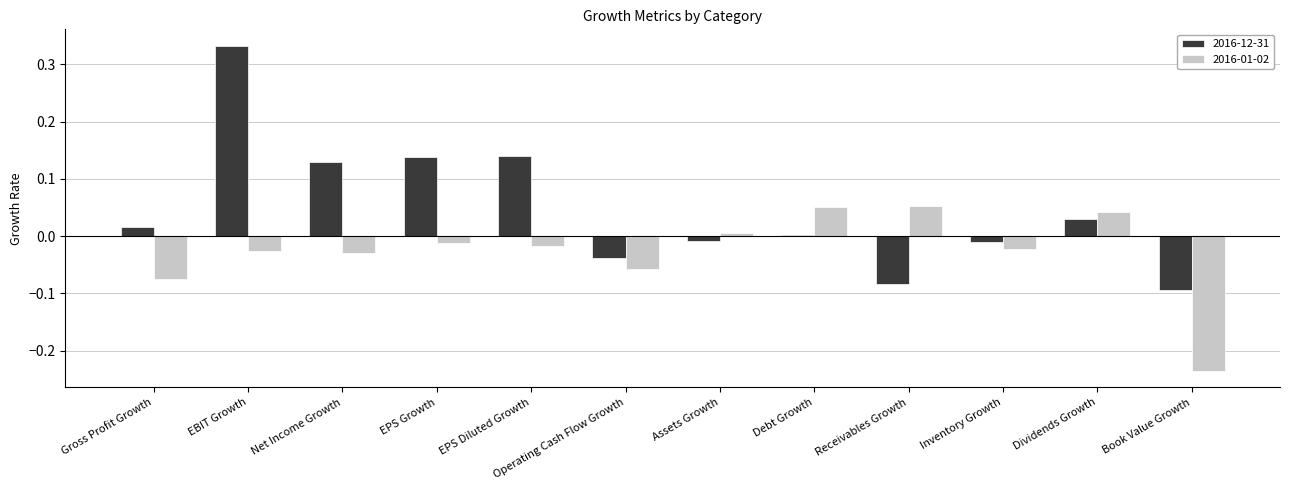

The value of 2016-01-02 at Inventory Growth is -0.0. True or false?

True